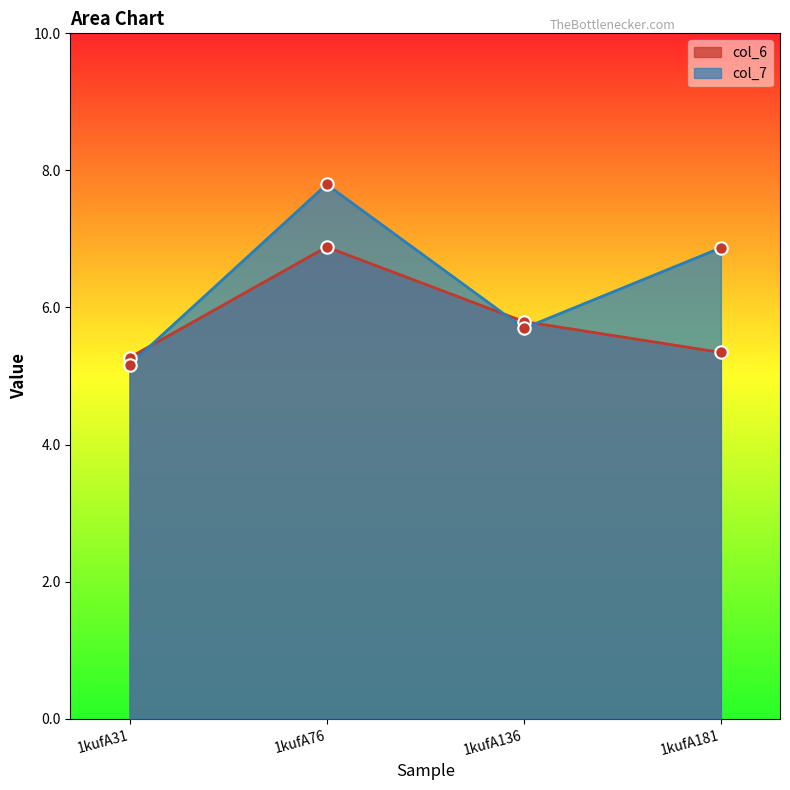

Which series reaches the maximum Y coordinate?

col_7